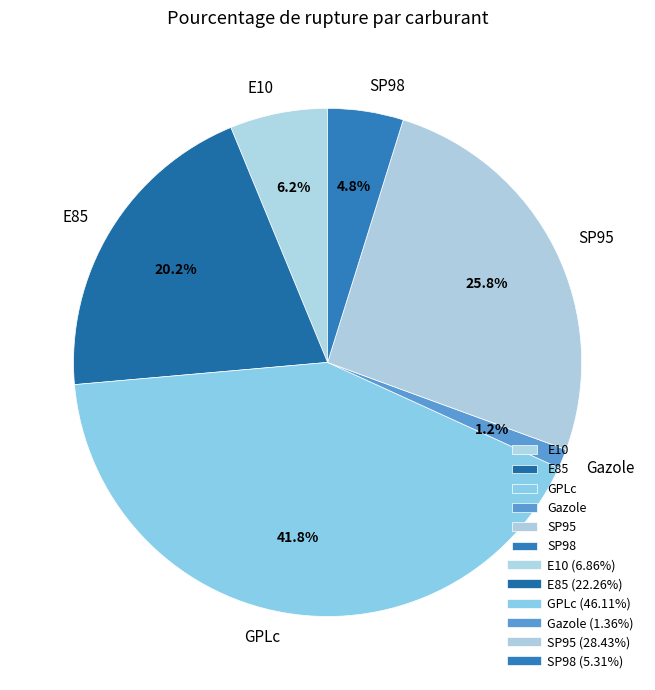

To the nearest percent, what is the combined percentage of GPLc and SP95?

68%